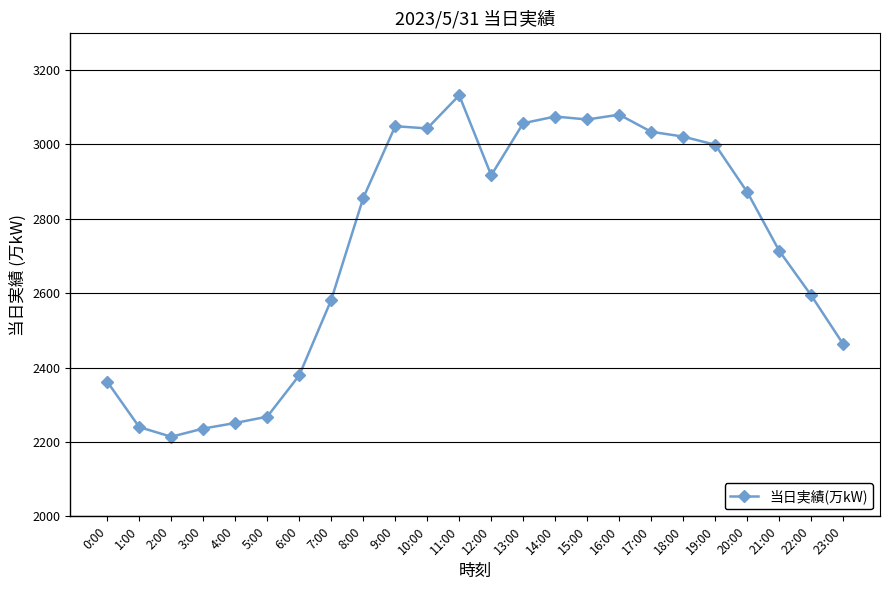

Which category has the highest value across all series?

11:00